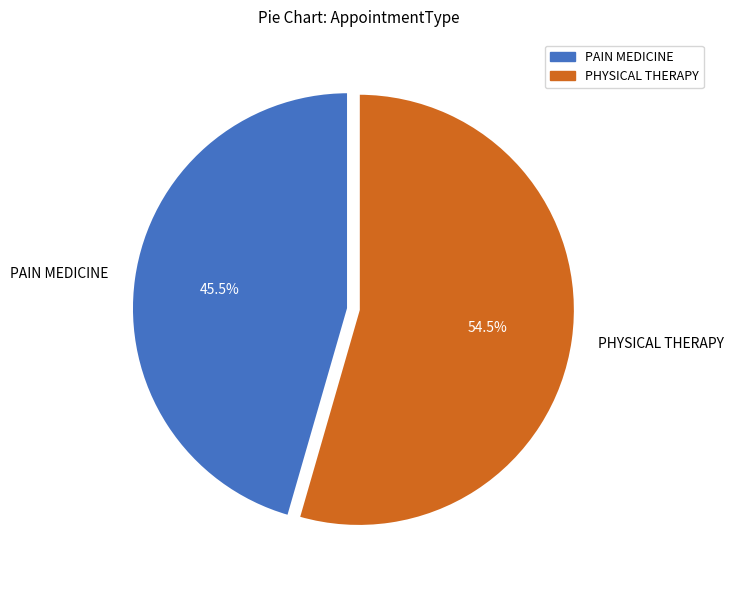

What percentage do PAIN MEDICINE and PHYSICAL THERAPY together represent?

100.0%